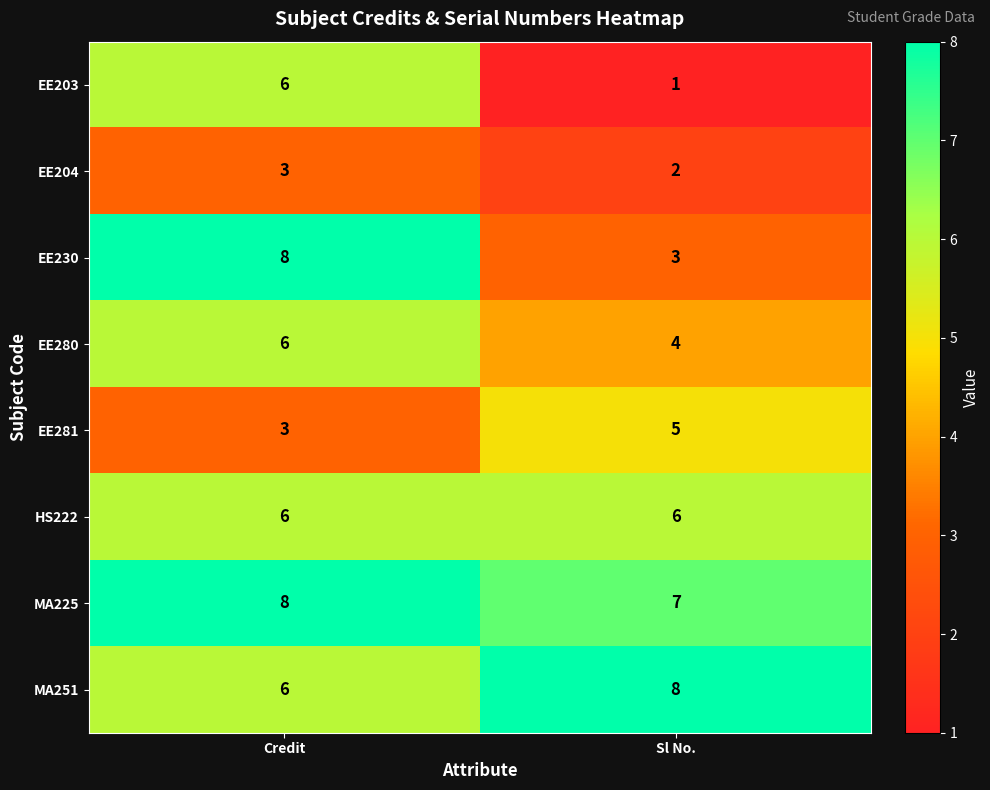

What is the total value across all series at Sl No.?

36